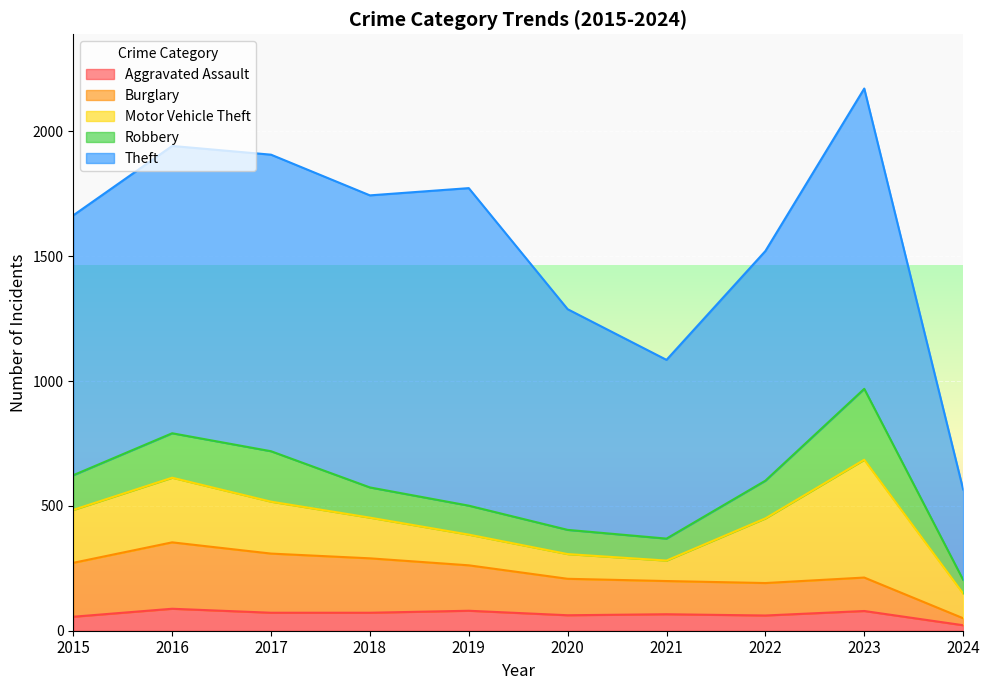

What is the total value across all series at 2017?

1907